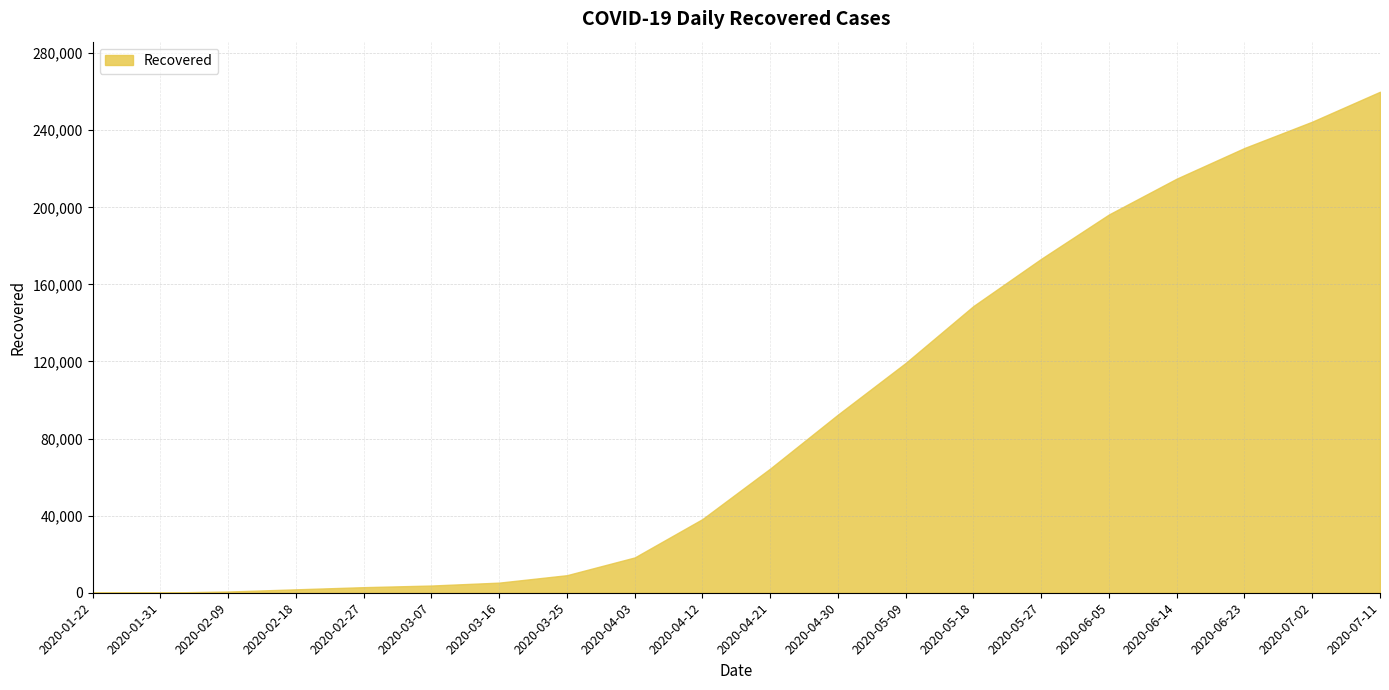

What is the change in value from 2020-06-14 to 2020-07-11?

+45066